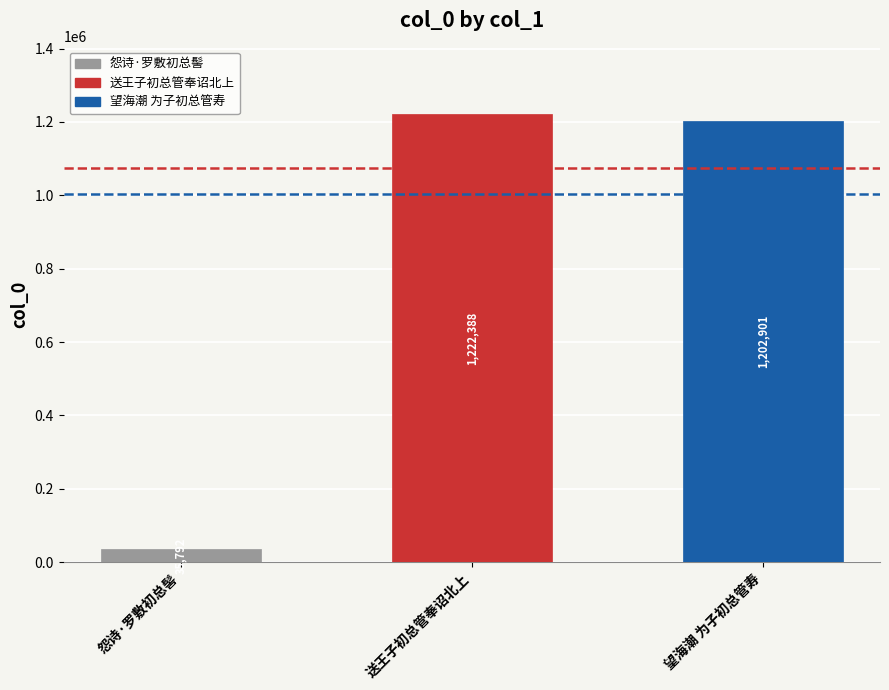

Rank the categories by value from highest to lowest.

送王子初总管奉诏北上, 望海潮 为子初总管寿, 怨诗·罗敷初总髻